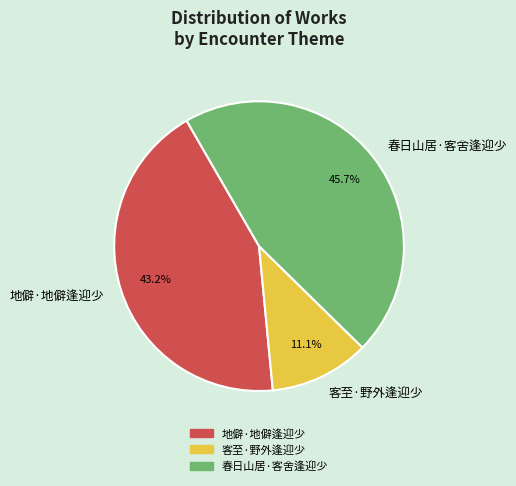

Approximately how many times larger is the value at 地僻·地僻逢迎少 compared to 春日山居·客舍逢迎少?

0.9